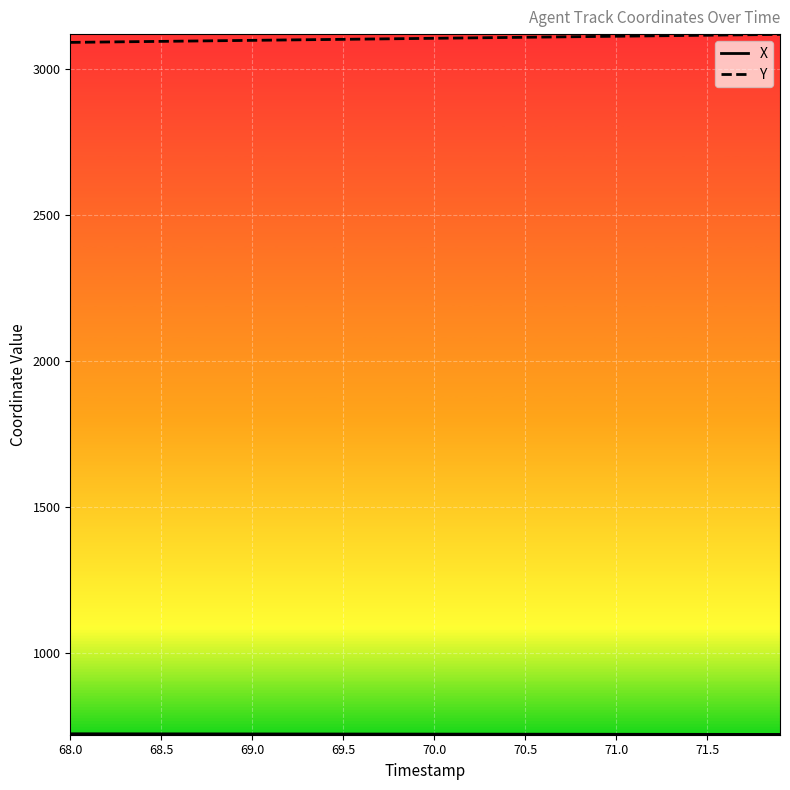

What is the minimum value for Y?

3092.7